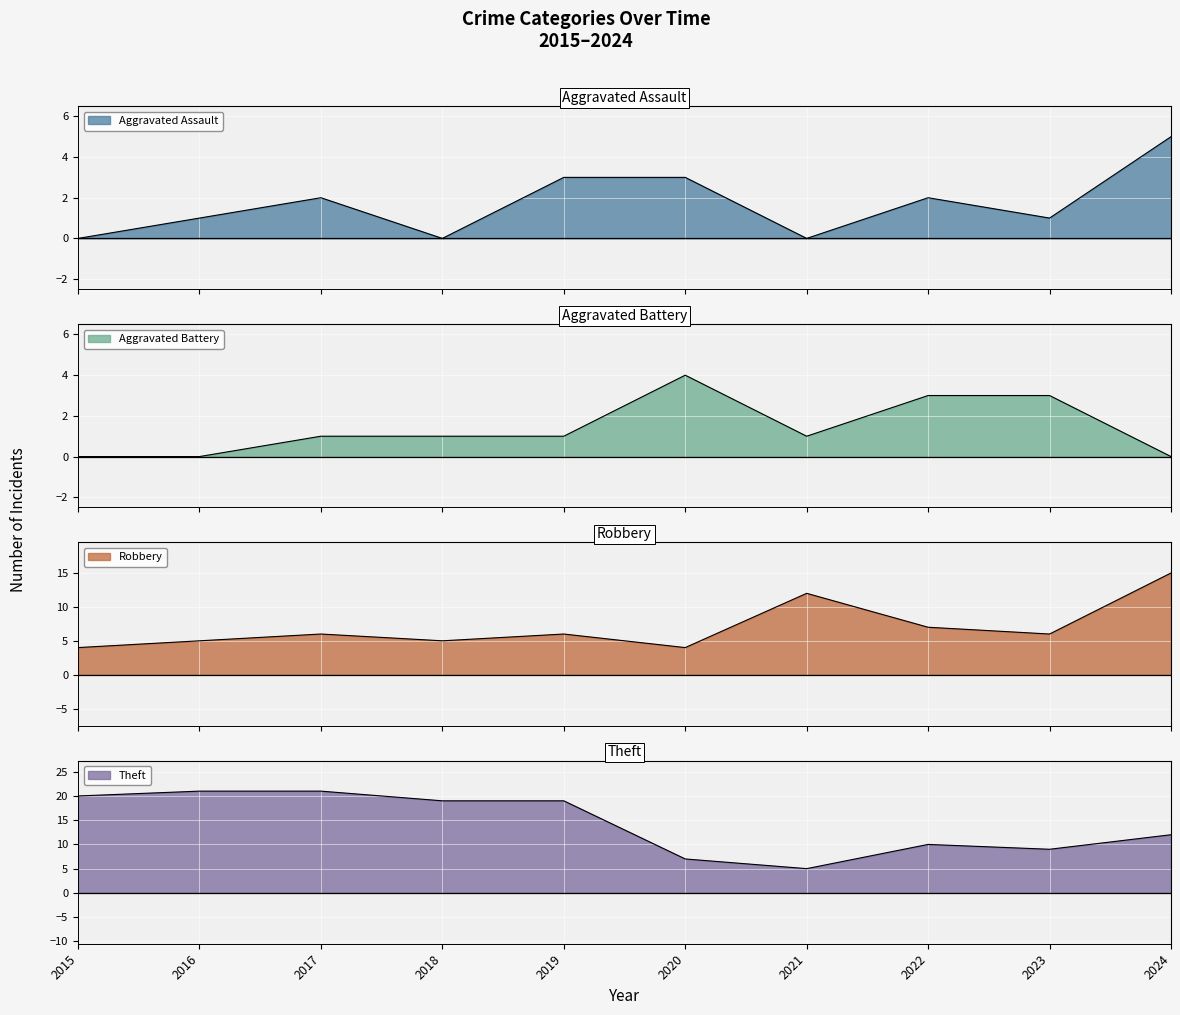

What is the spread (max minus min) of values at 2021?

12